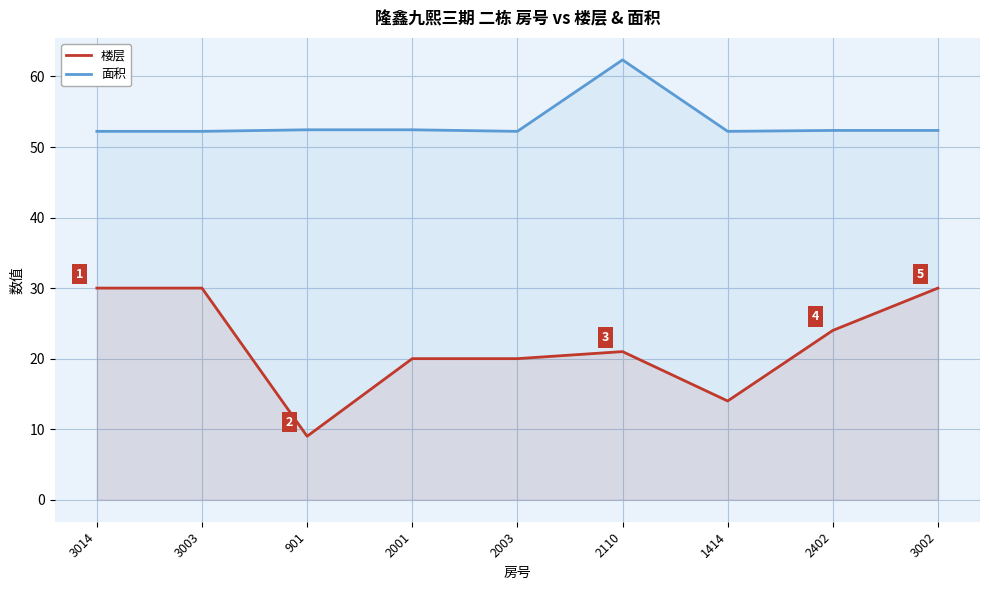

Which has a higher value, 2402 or 3003?

3003